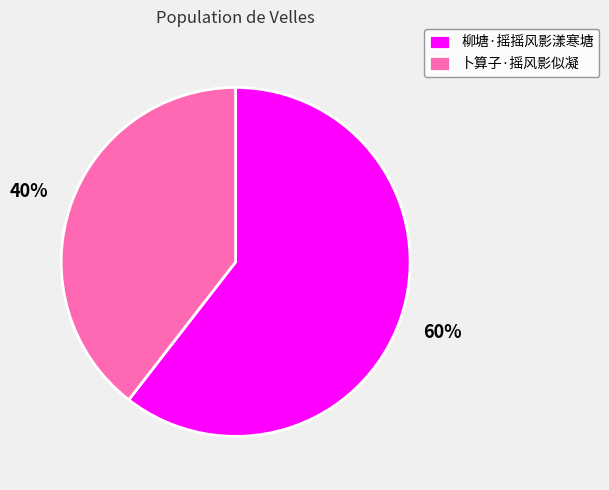

What is the largest slice in the pie chart?

柳塘·摇摇风影漾寒塘